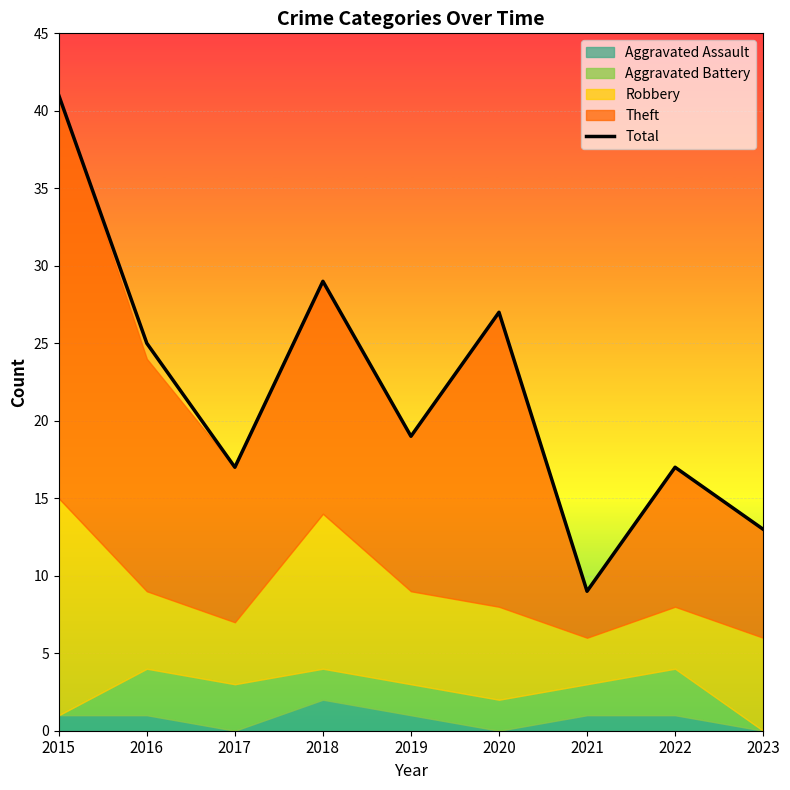

How many lines are shown in the chart?

1